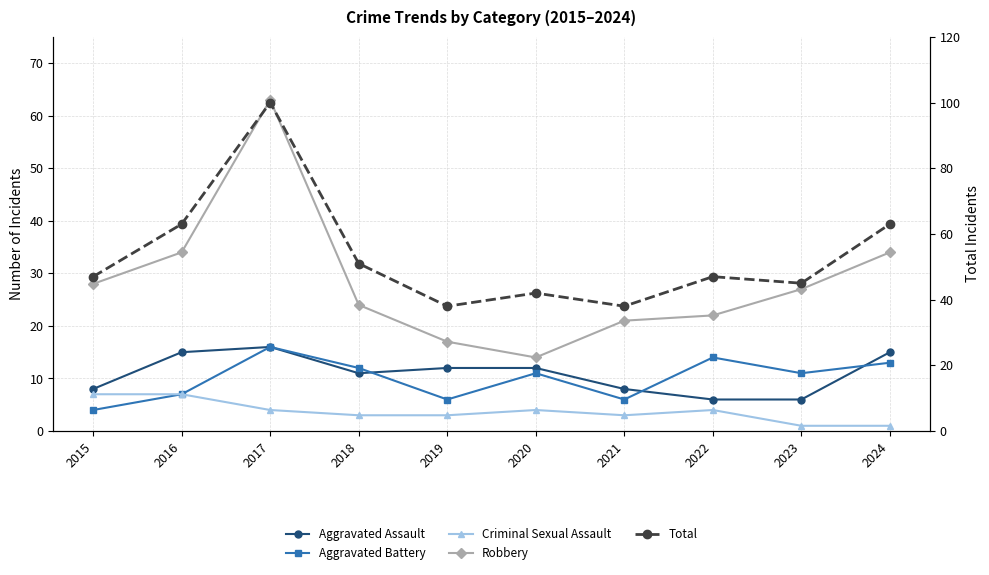

The value of Robbery at 2021 is 31. True or false?

False